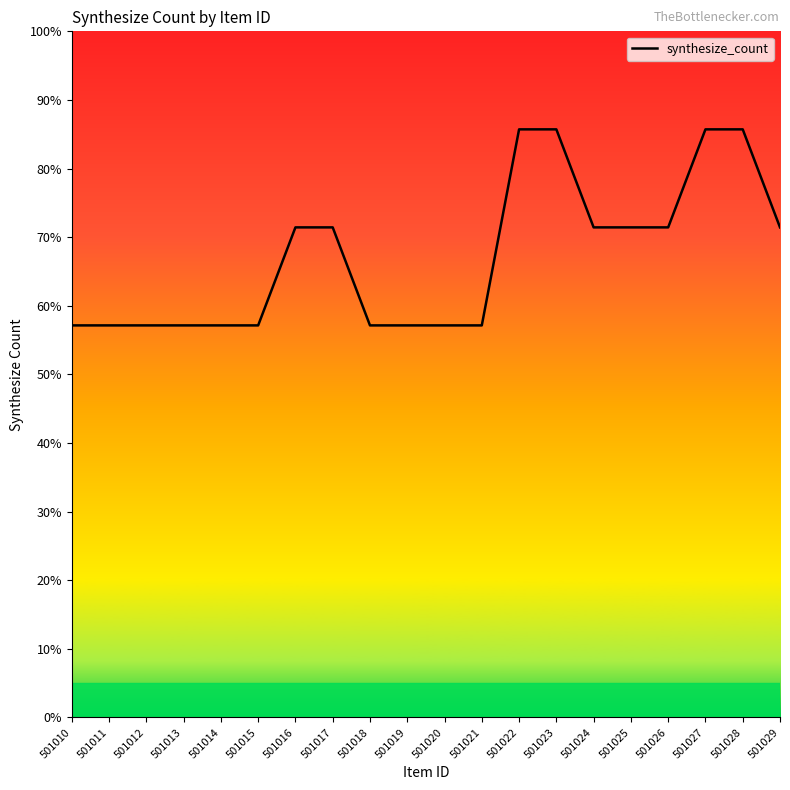

Does the chart have visible grid lines?

No